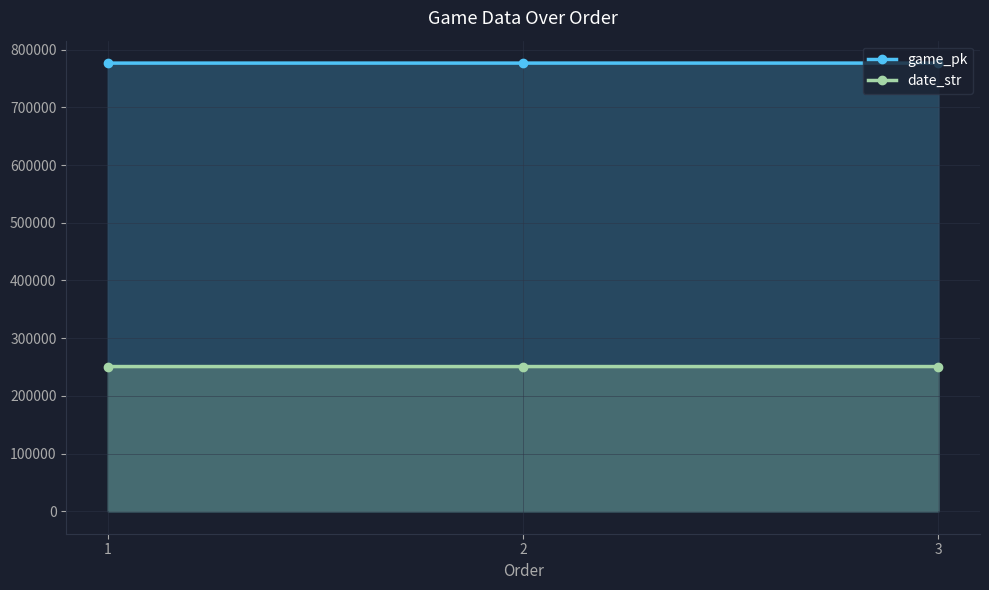

Read the game_pk value at 3.

776686